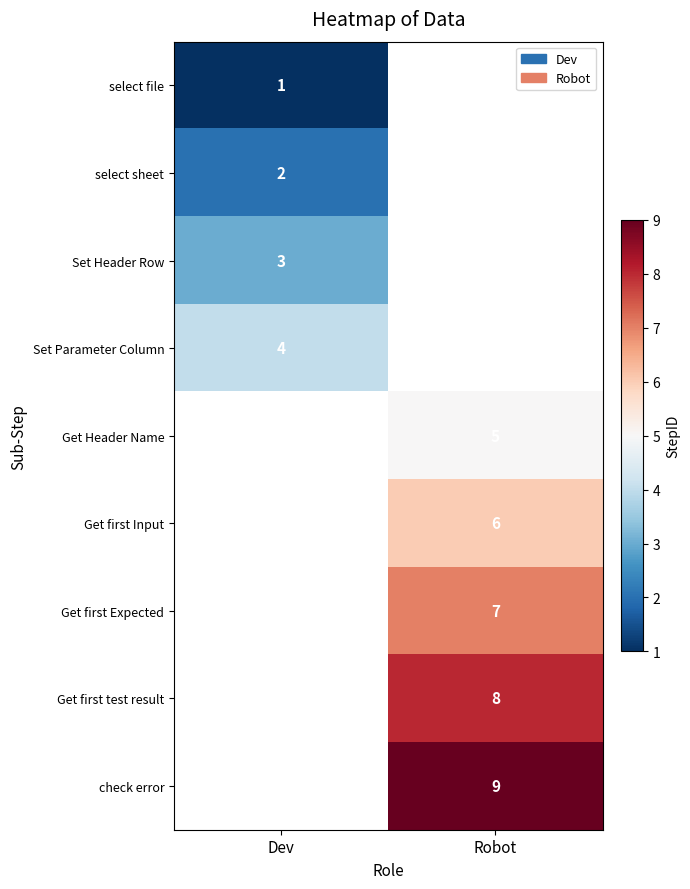

Is it true that Get first Input equals 6 at Robot?

True